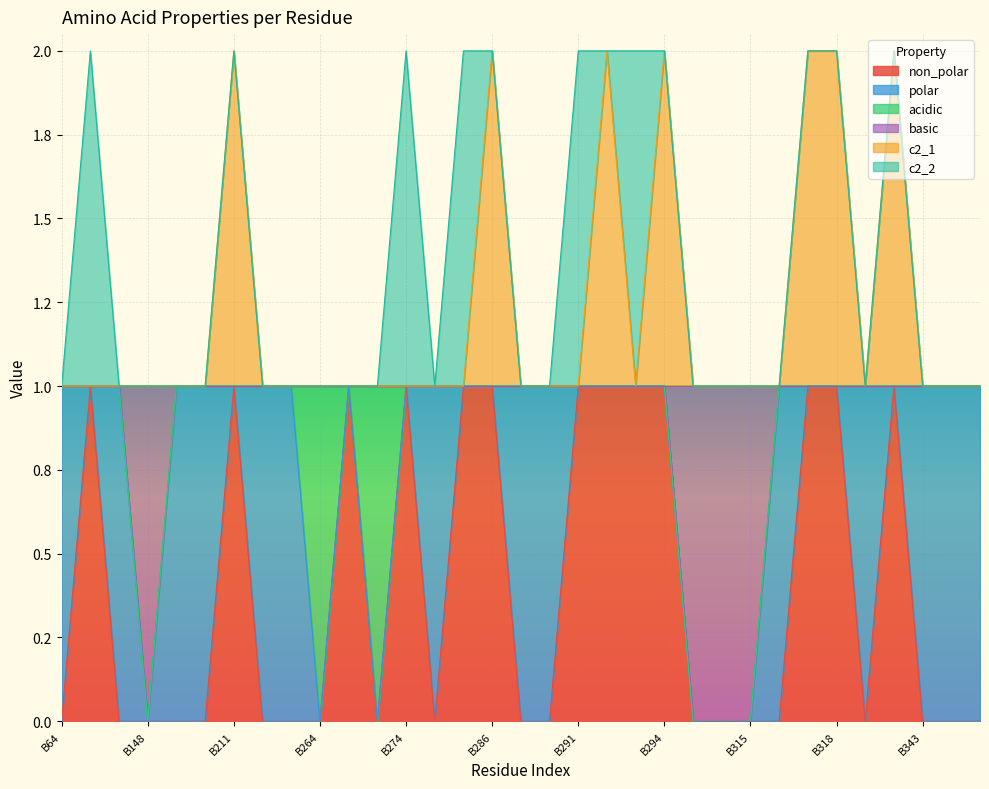

Where is c2_1 nearest to the value 1?

B64